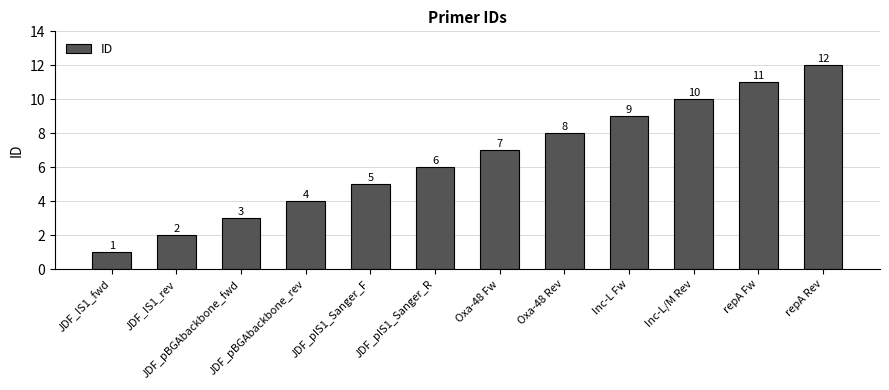

Between JDF_IS1_fwd and Oxa-48 Fw, which is larger?

Oxa-48 Fw